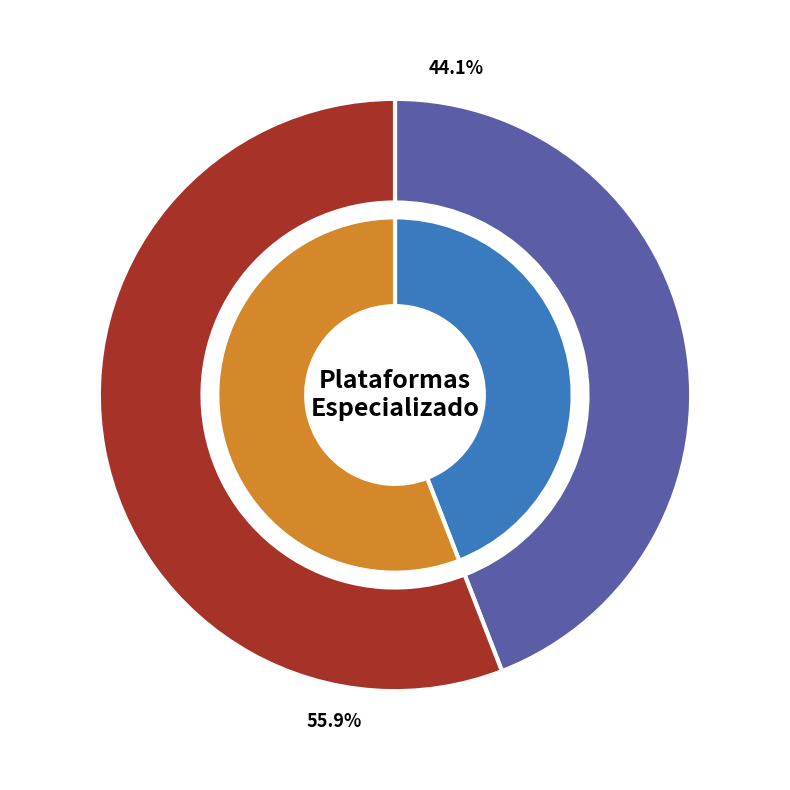

What is the ratio of the value at Hidratacion - Especializado to the value at Nutricion - Especializado?

1.3